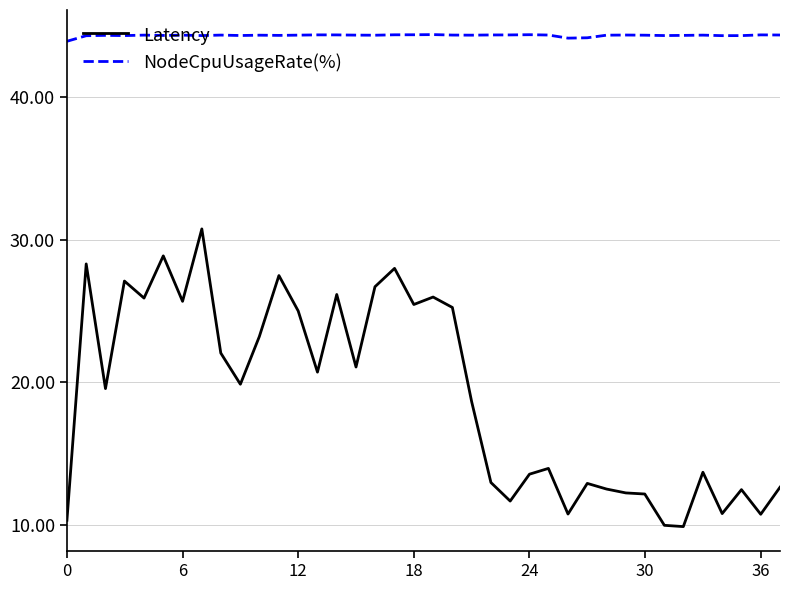

True or false: Latency and NodeCpuUsageRate(%) cross at least once.

False